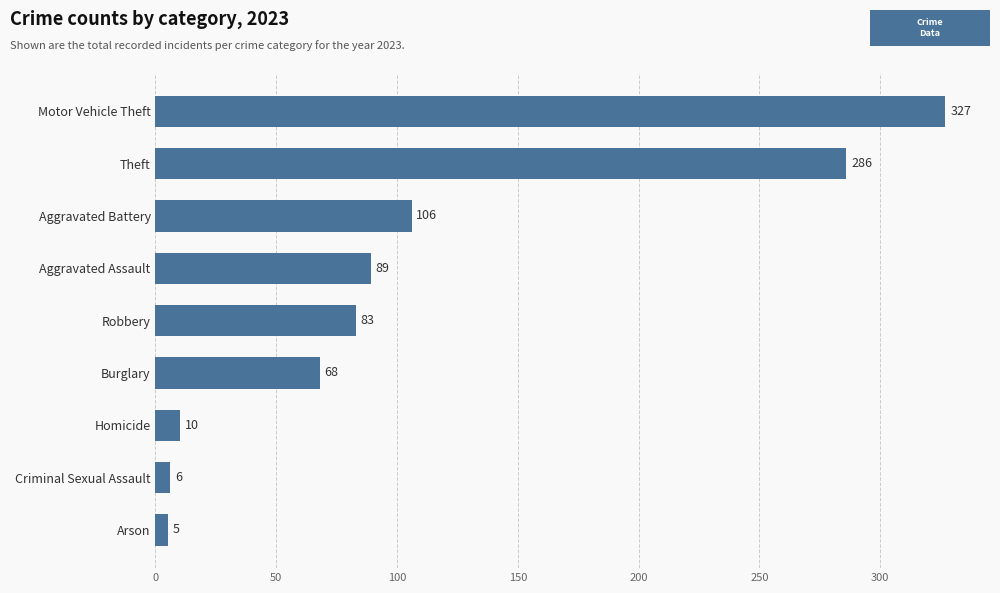

Between Aggravated Assault and Theft, which is larger?

Theft